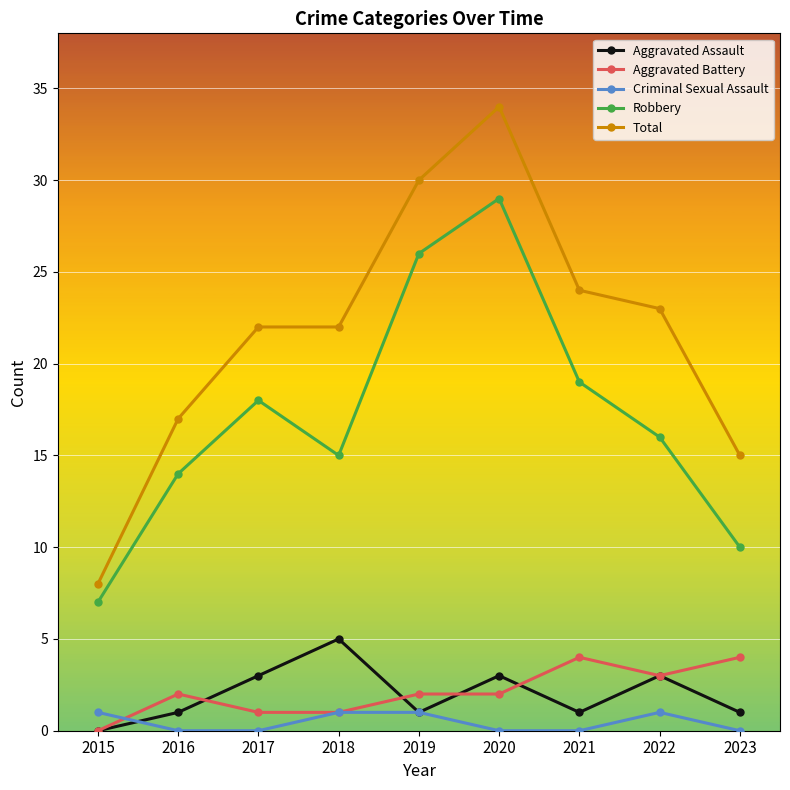

At which category does the chart reach its peak across all series?

2020